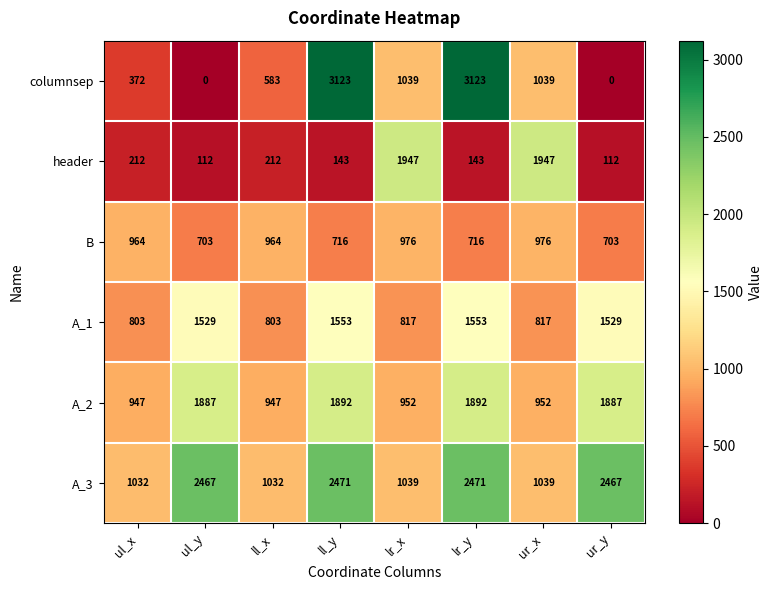

Rank the series by their maximum value, from lowest to highest.

B, A_1, A_2, header, A_3, columnsep